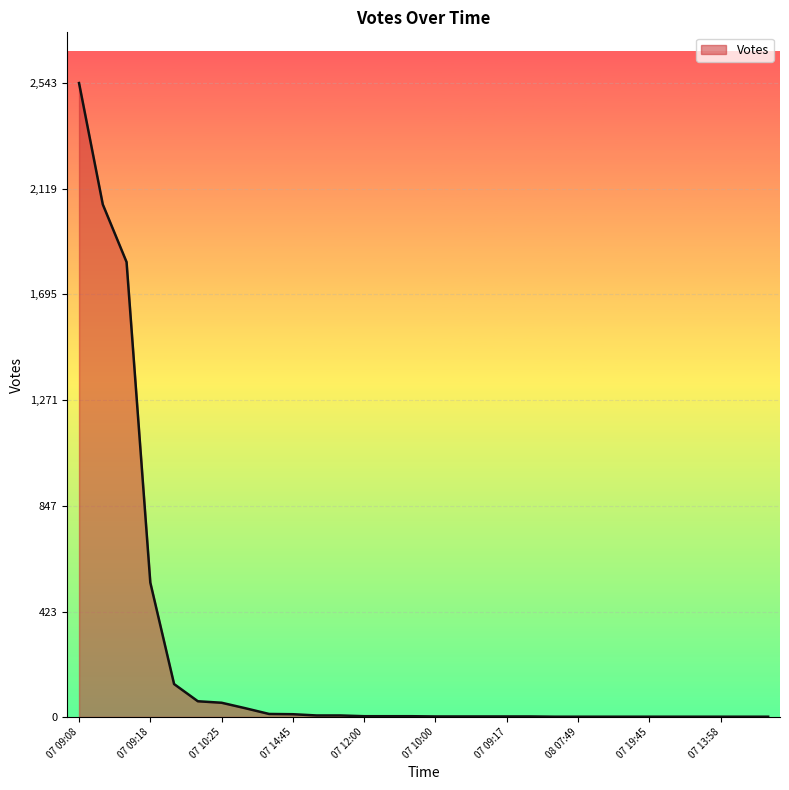

What is the maximum value shown in the chart?

2543